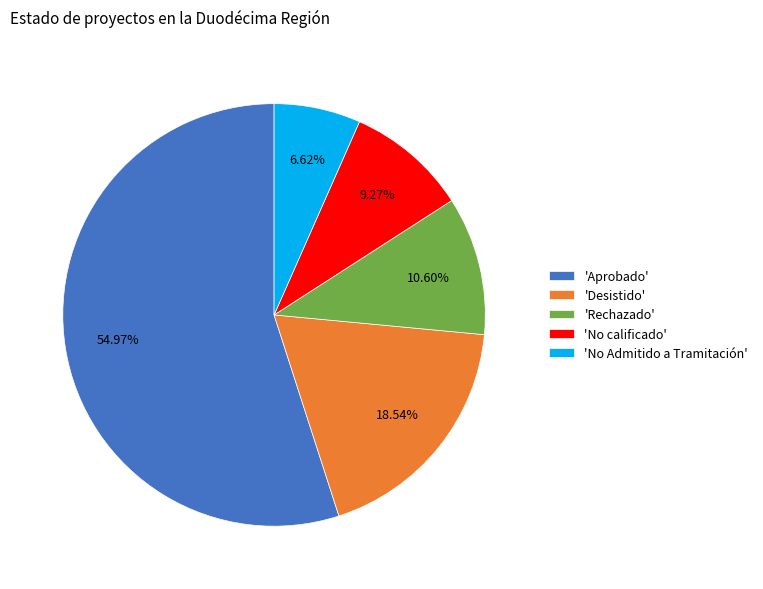

Is there any slice that represents more than half of the pie?

Yes